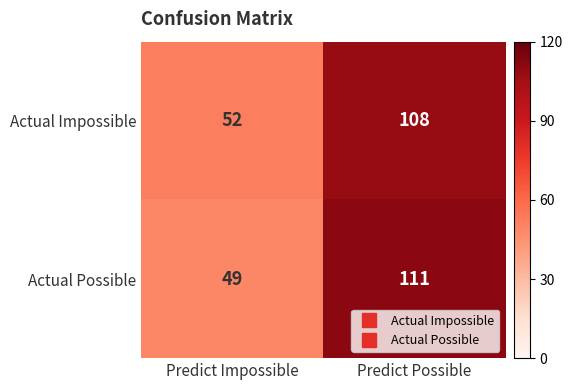

Rank the categories by Actual Impossible value from lowest to highest.

Predict Impossible, Predict Possible